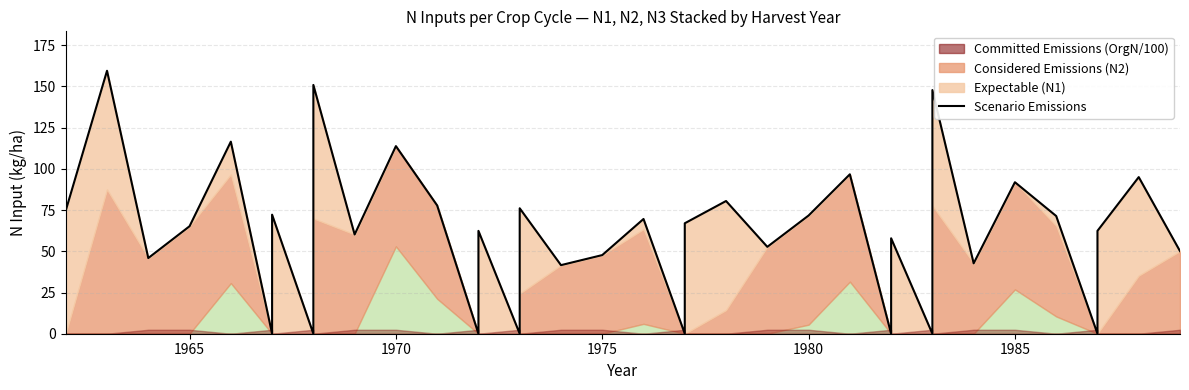

What is the greatest value displayed?

159.5